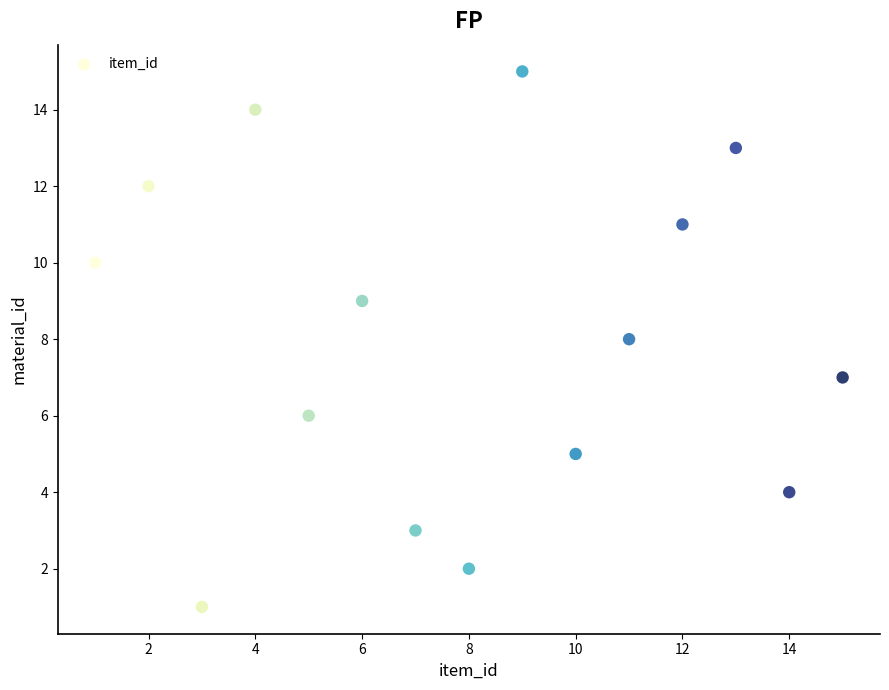

What is the range of X values (max minus min)?

14